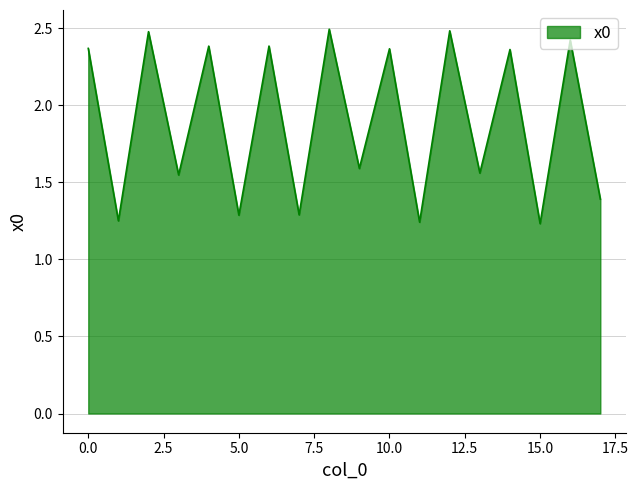

What is the average value?

1.9